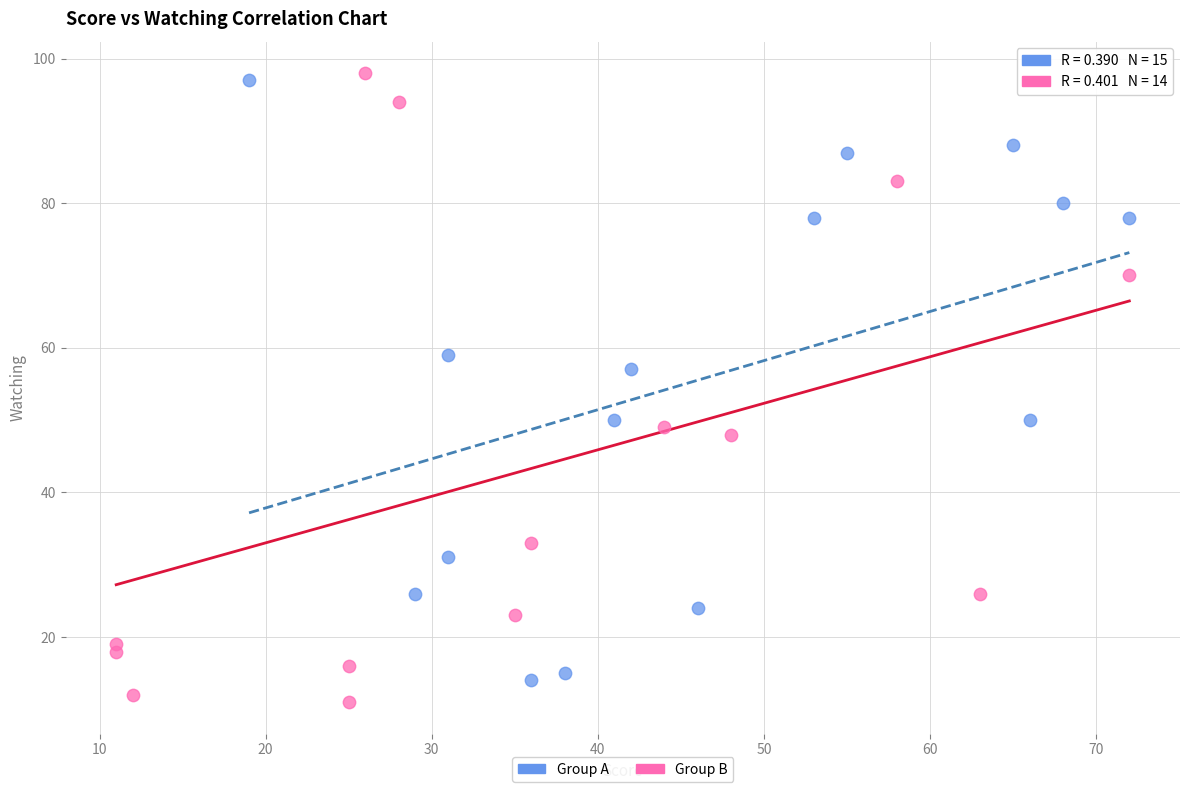

Which series has the widest spread of Y values?

Group B